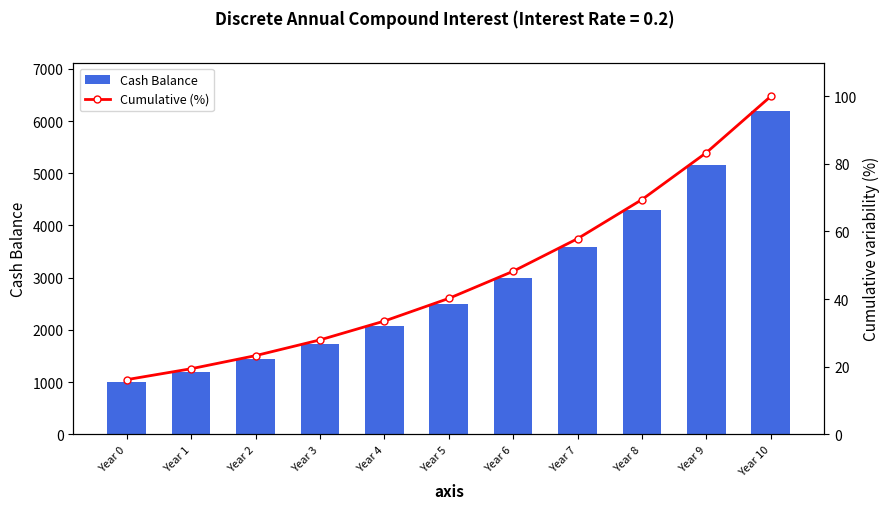

Count the number of data series in this chart.

2